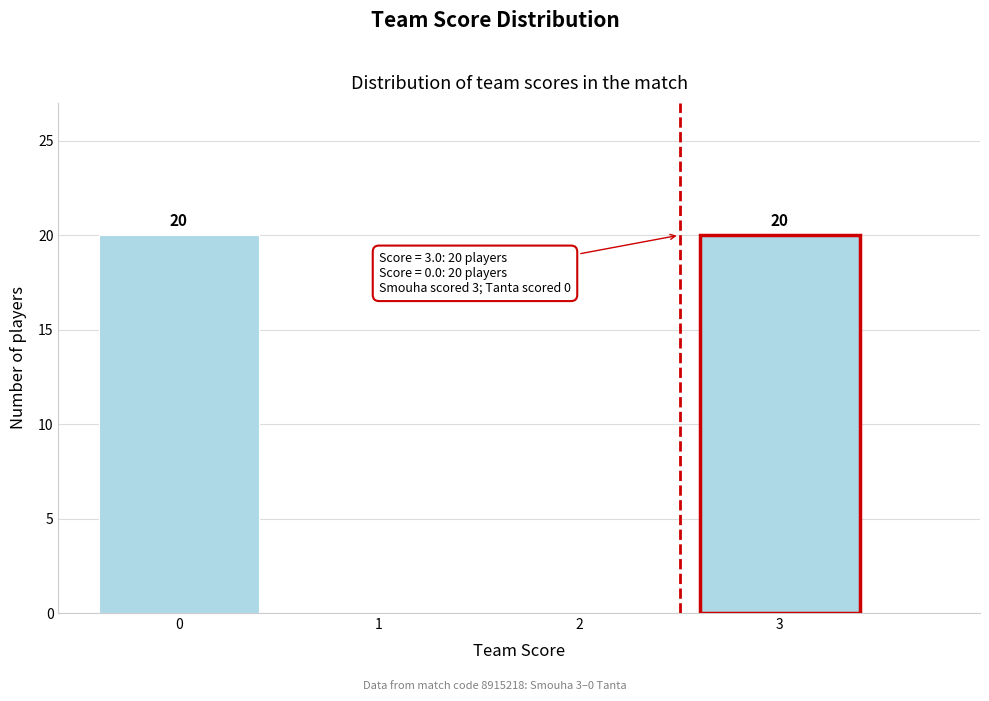

Reading left to right, extract all data points from this chart.

0=20	1=0	2=0	3=20